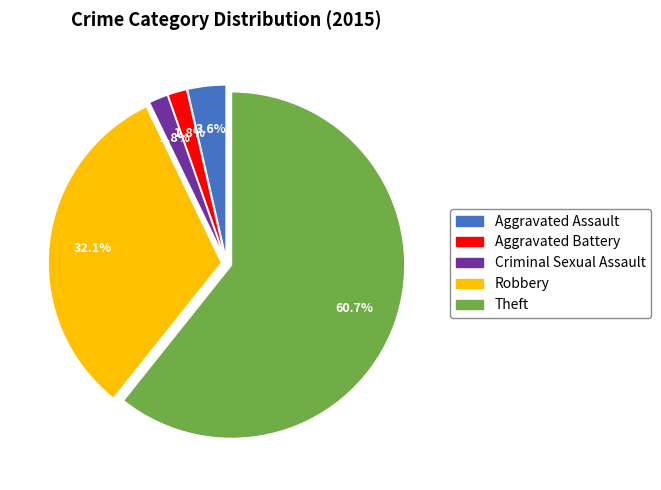

To the nearest percent, what percentage of the pie is Robbery?

32%